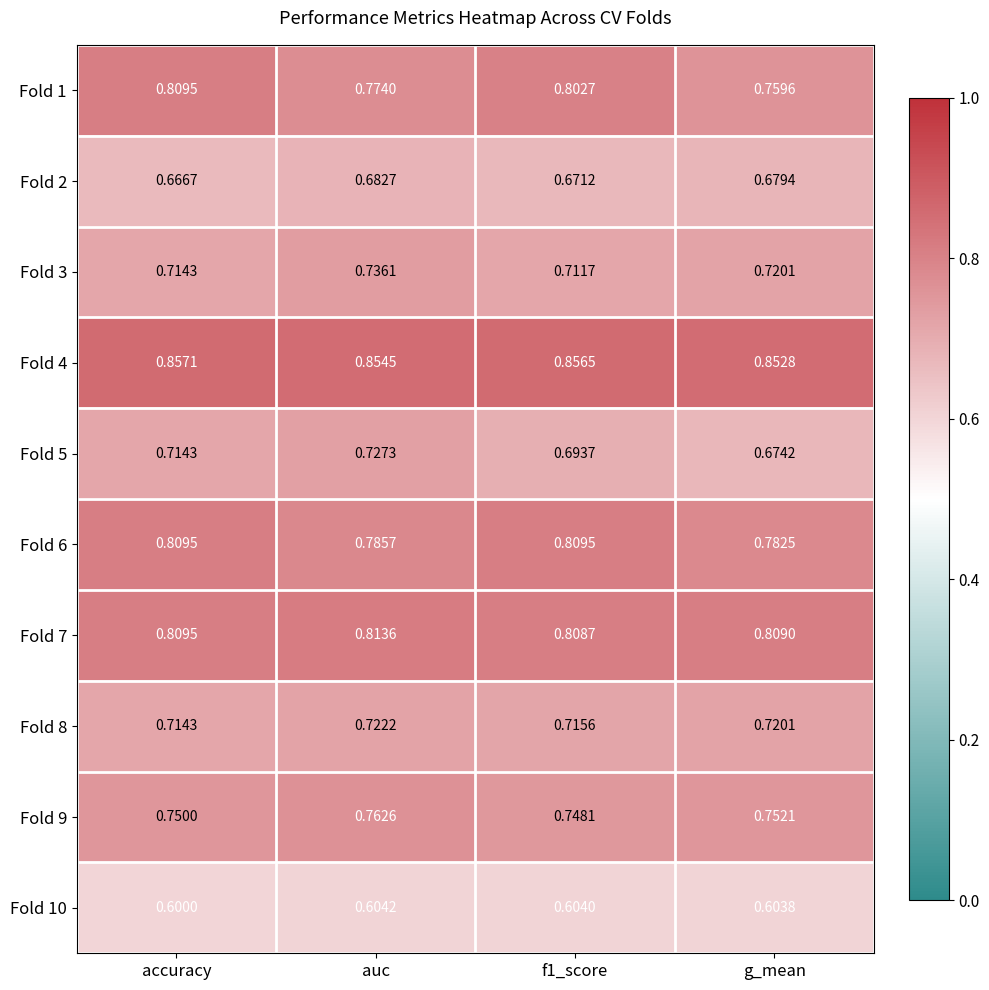

Where is Fold 1 nearest to the value 0?

g_mean